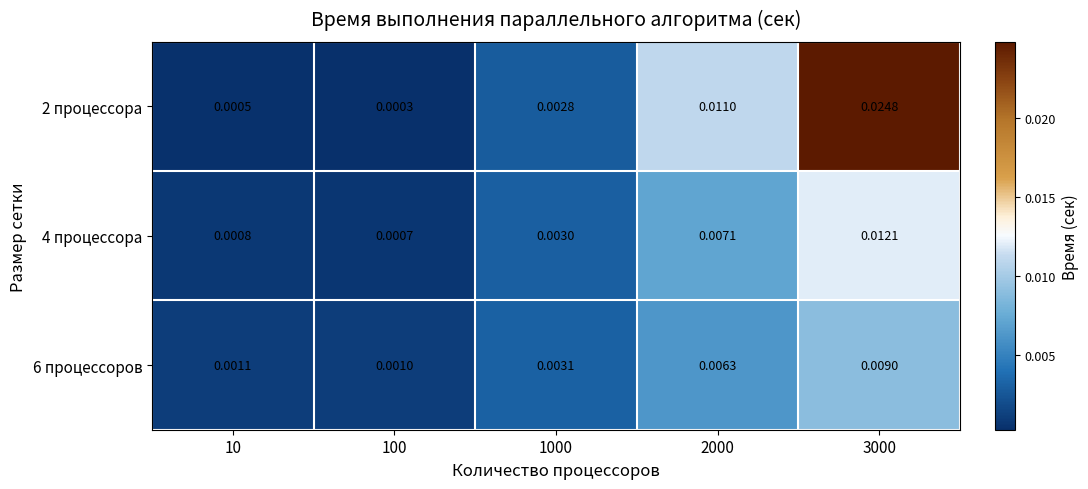

How many data points does each series have?

5